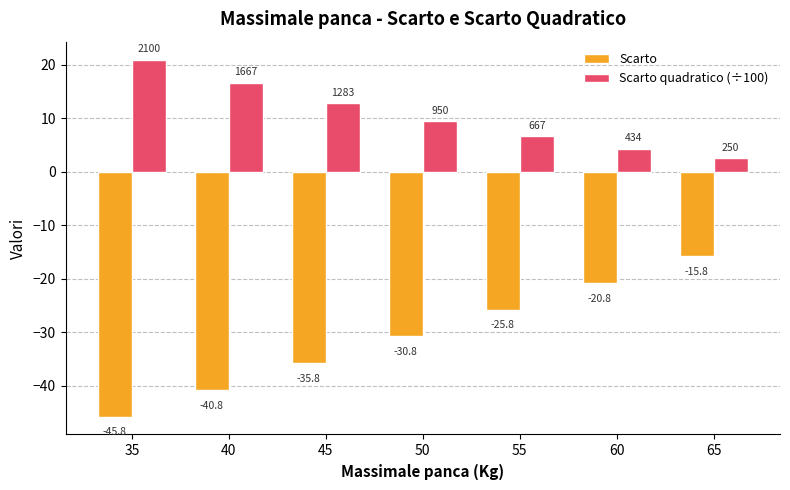

At which label is Scarto closest to -30?

50